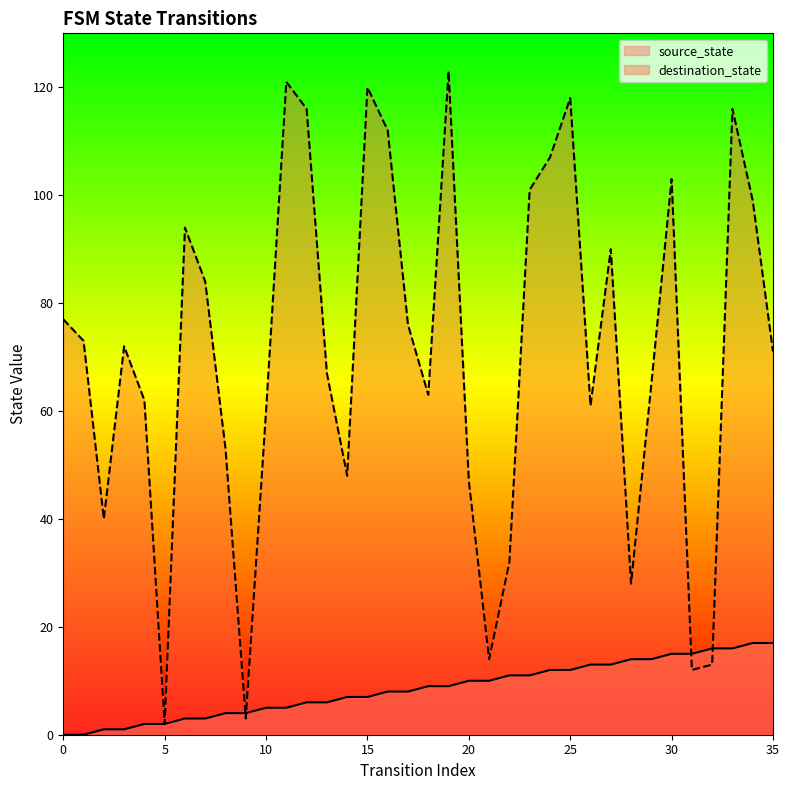

Which has a higher value, 27 or 19?

27